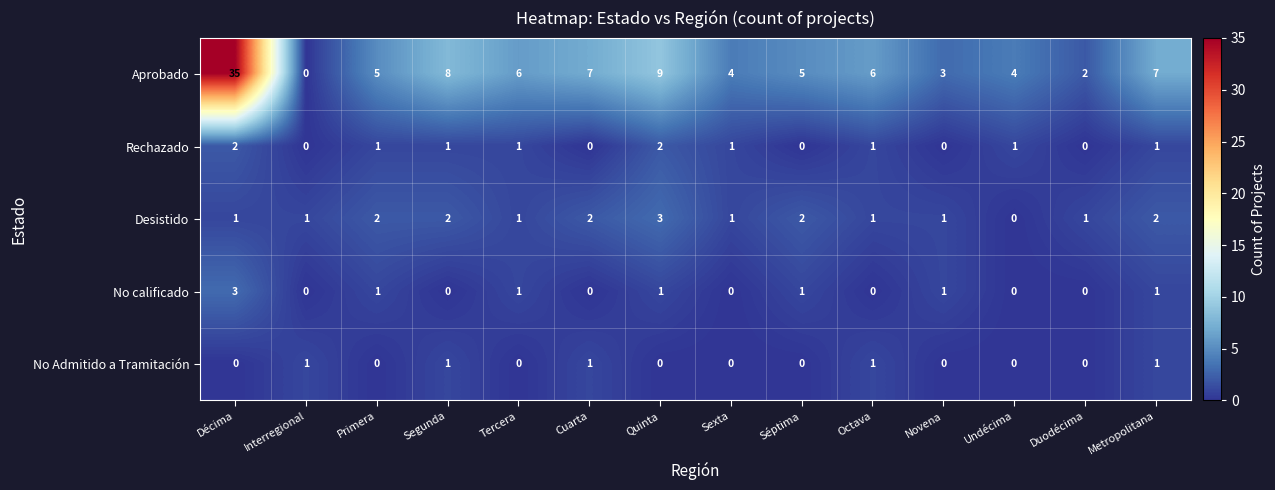

How many values in the No Admitido a Tramitación series exceed 0?

5